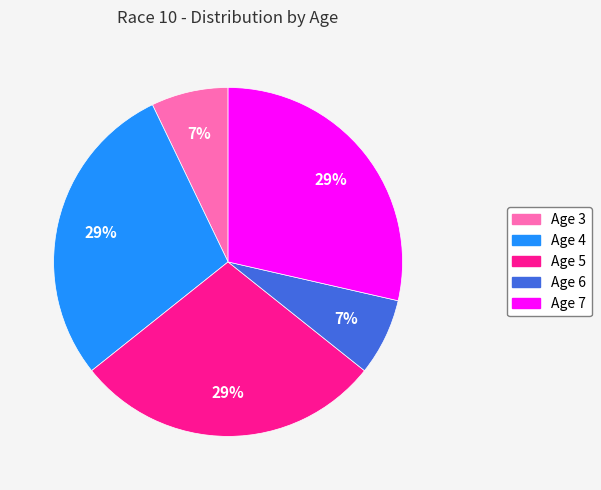

What is the ratio of the value at Age 7 to the value at Age 4?

1.0